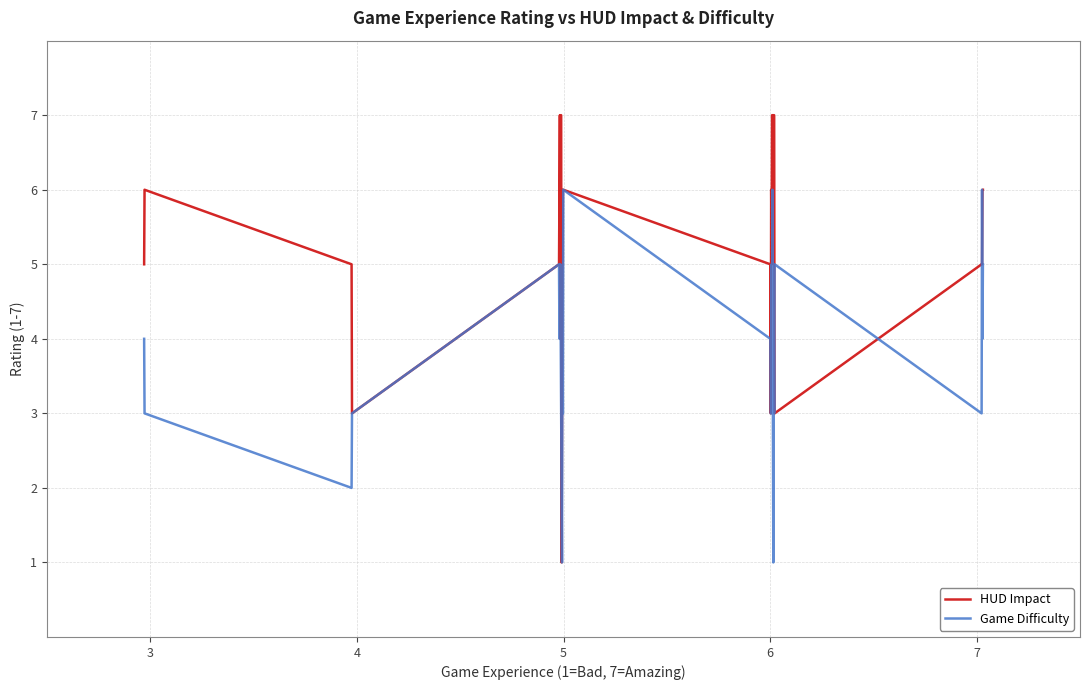

Does the chart display data point markers on the line(s)?

No